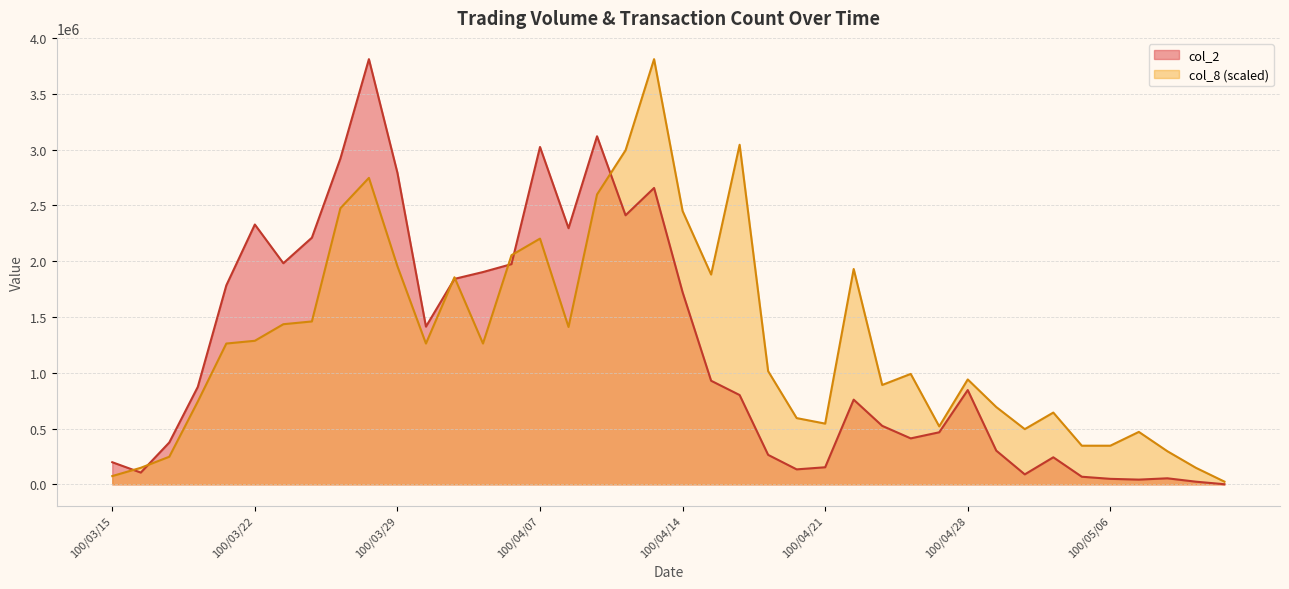

Which category has the highest value across all series?

100/03/28